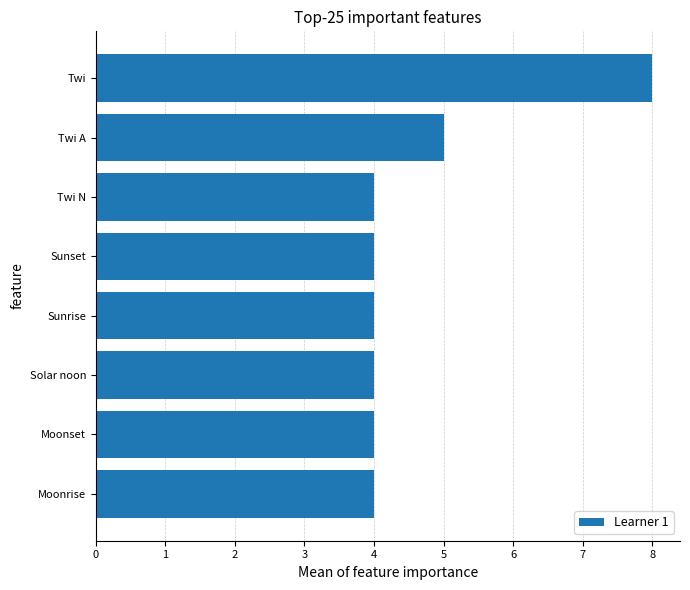

What is the ratio of the value at Moonrise to the value at Twi A?

0.8